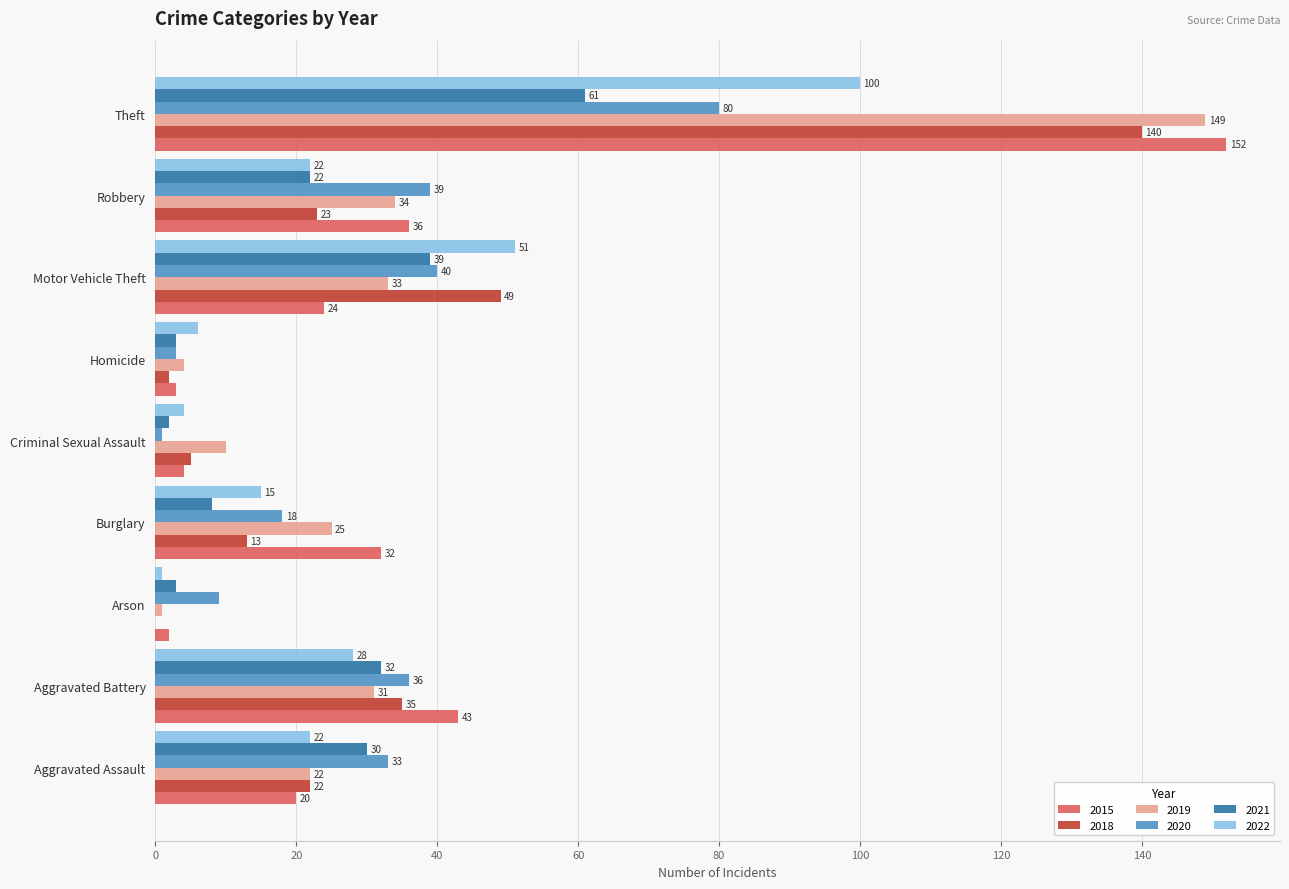

What is the difference between the 2020 values at Aggravated Assault and Homicide?

30